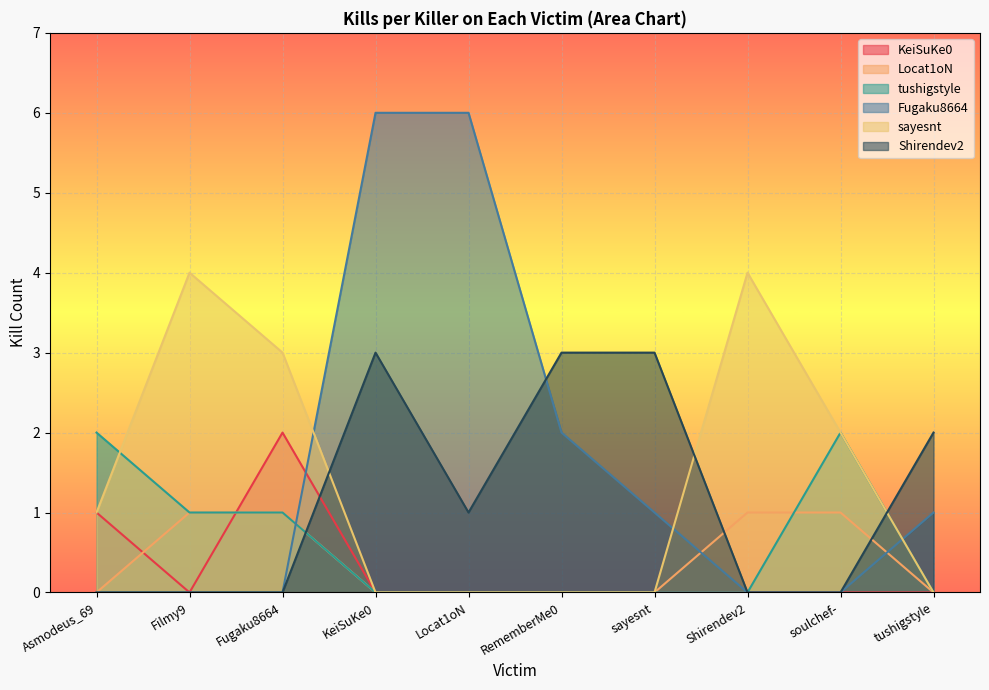

What is the label of the 6th point from the left?

RememberMe0